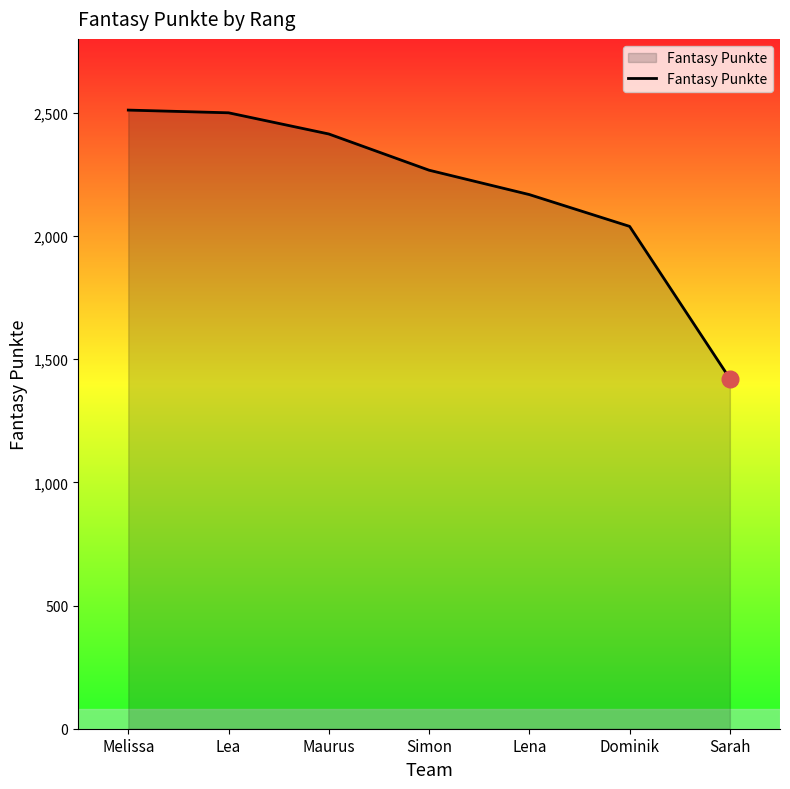

How many values are below 2267?

3